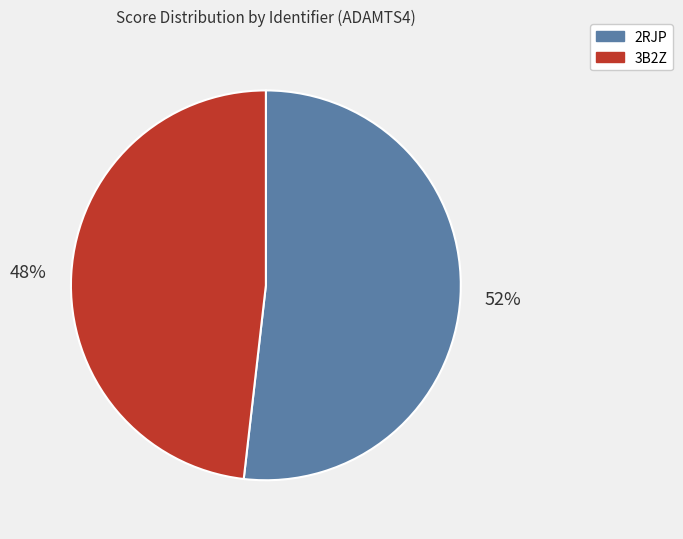

Count the number of slices in the pie.

2